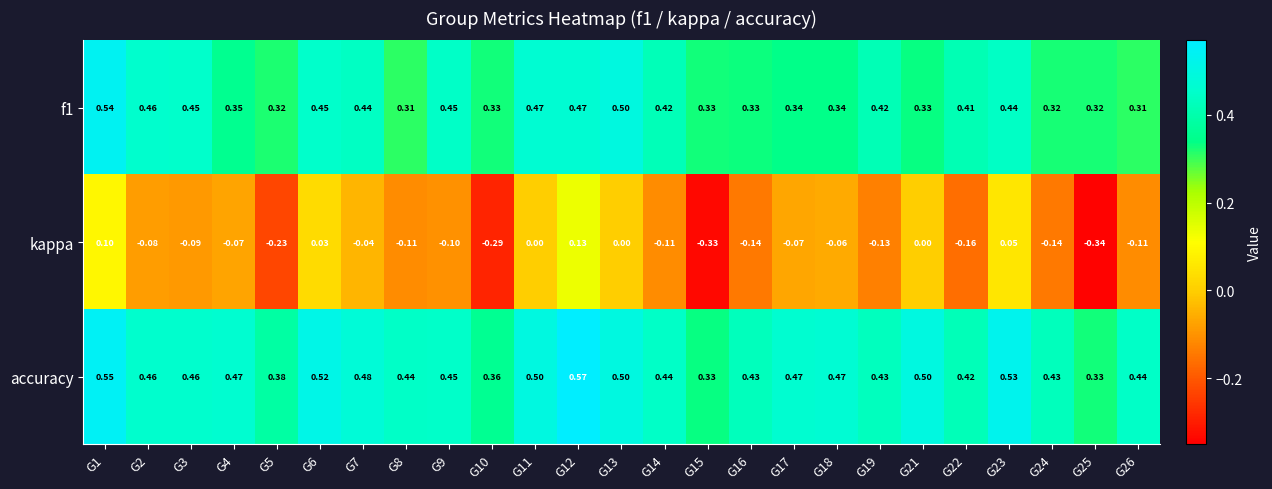

Which series has the widest spread of values?

kappa